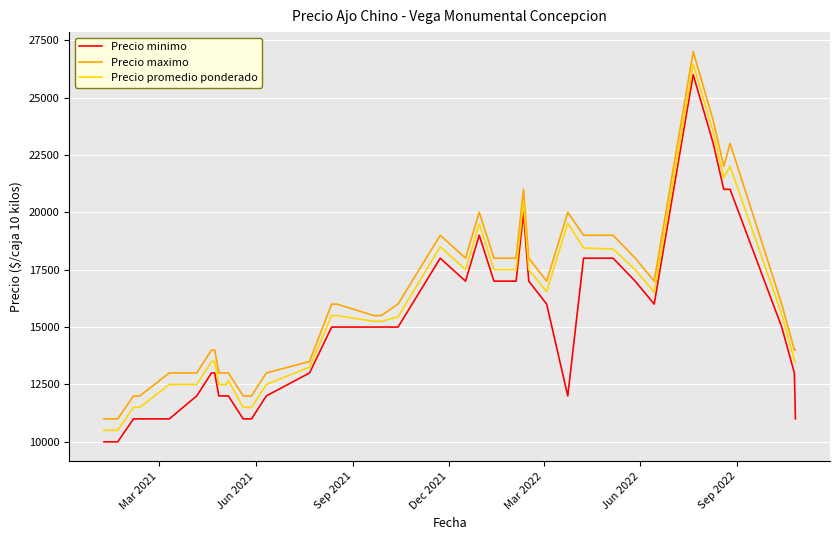

True or false: Precio maximo and Precio minimo cross at least once.

False